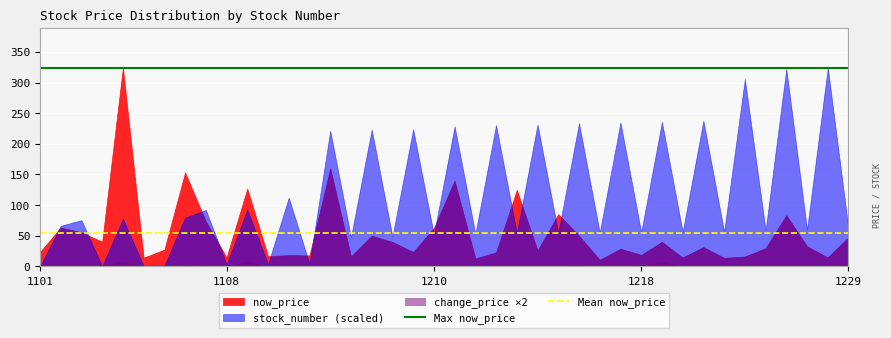

What is the maximum value shown in the chart?

324.5